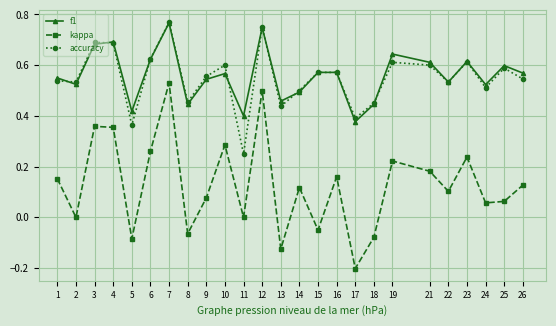

The accuracy series shows 0.3 at 1. True or false?

False